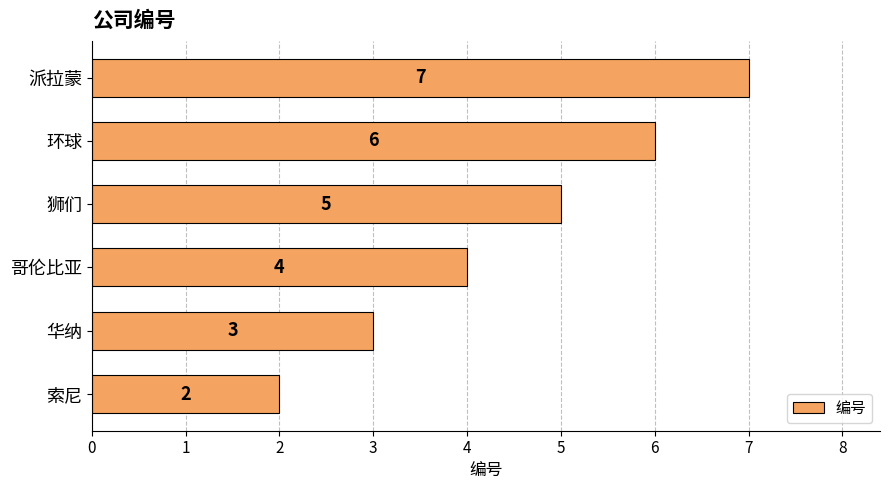

Is it true that the value at 索尼 is 1?

False